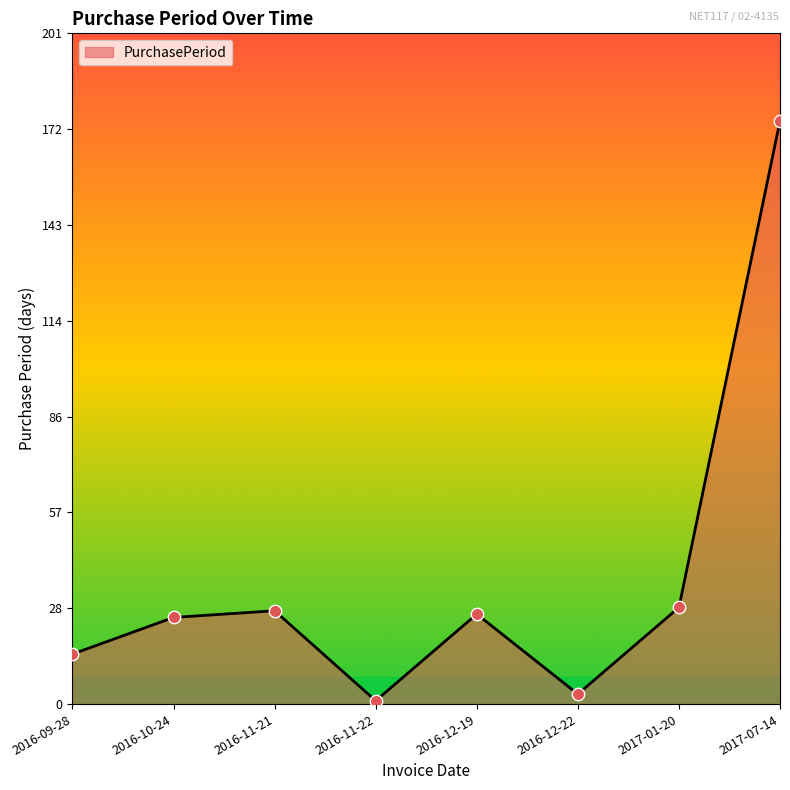

What is the change in value from 2016-10-24 to 2017-07-14?

+149